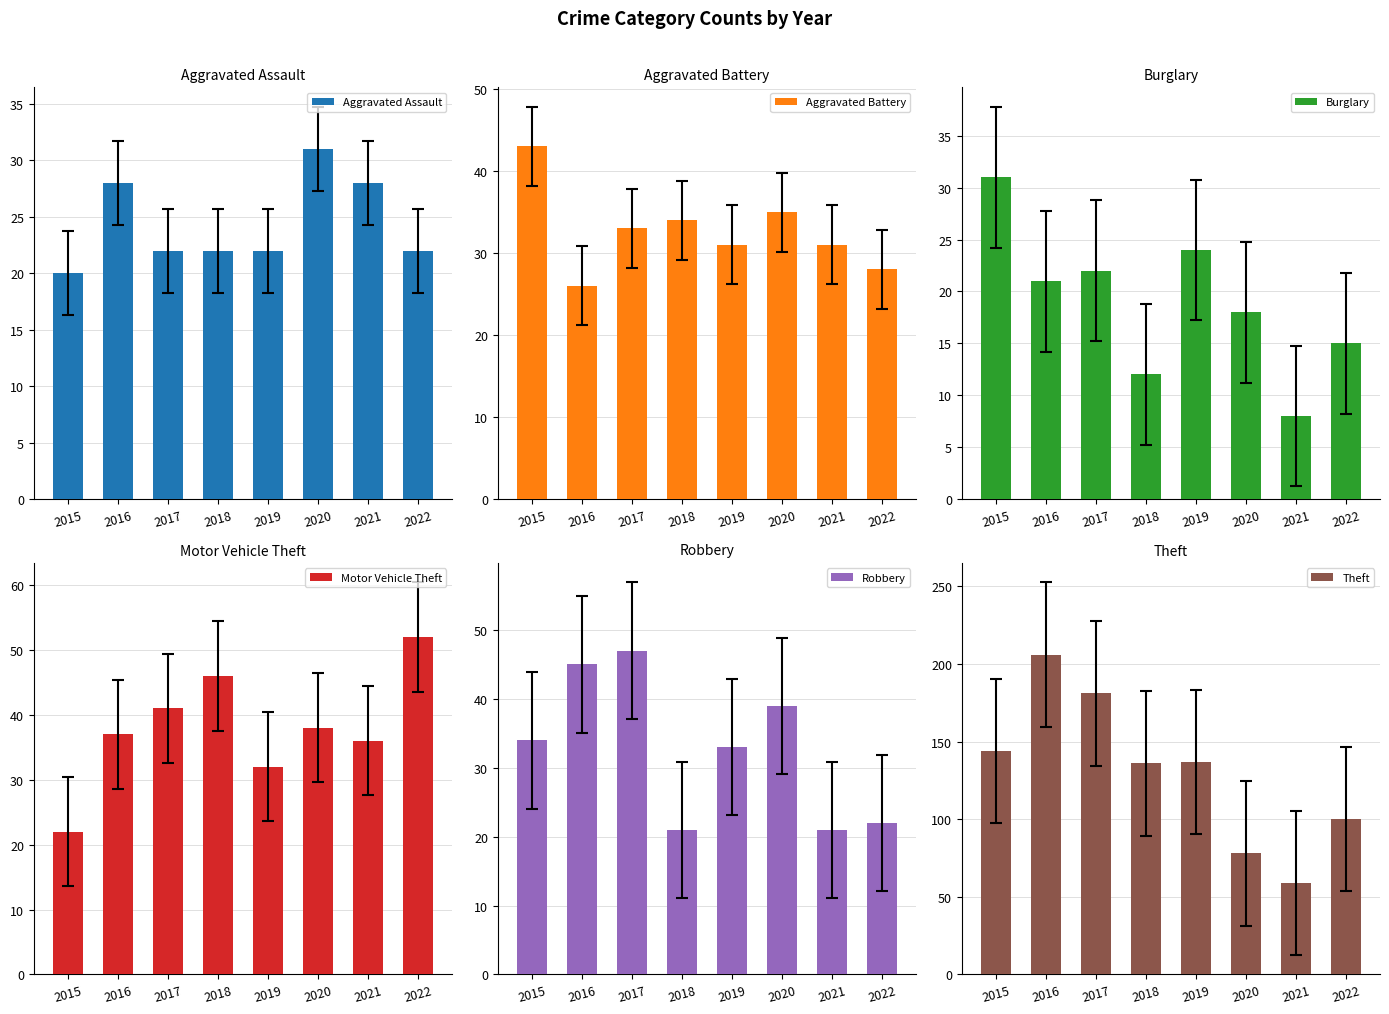

Which series changed the most between 2016 and 2021?

Theft